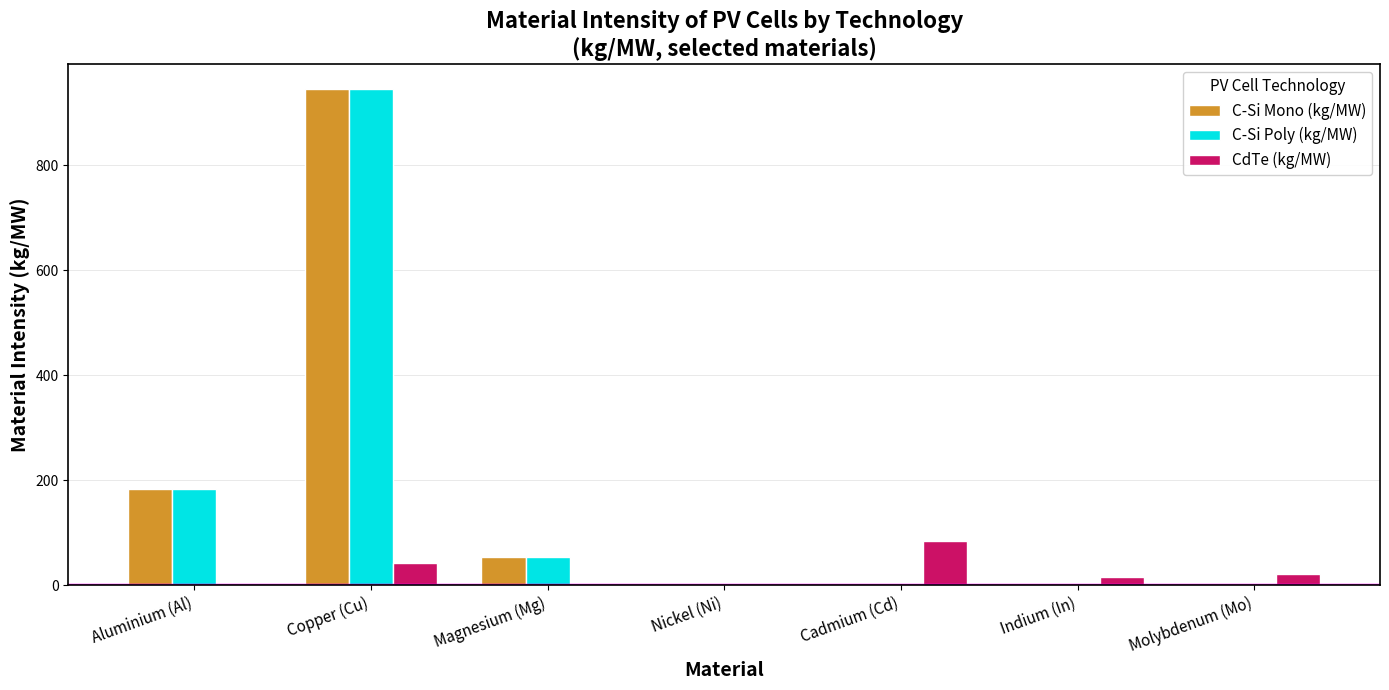

Which category has the highest value across all series?

Copper (Cu)